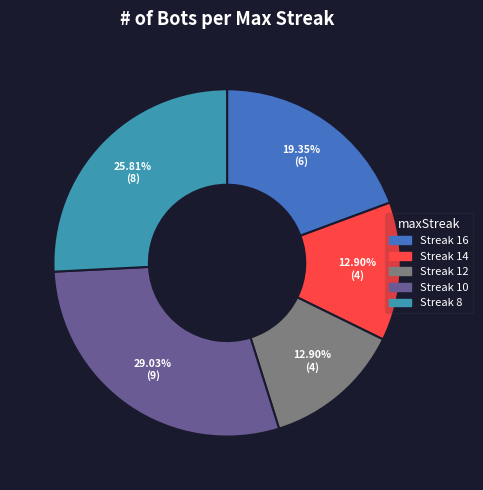

Is there a majority slice in this chart?

No